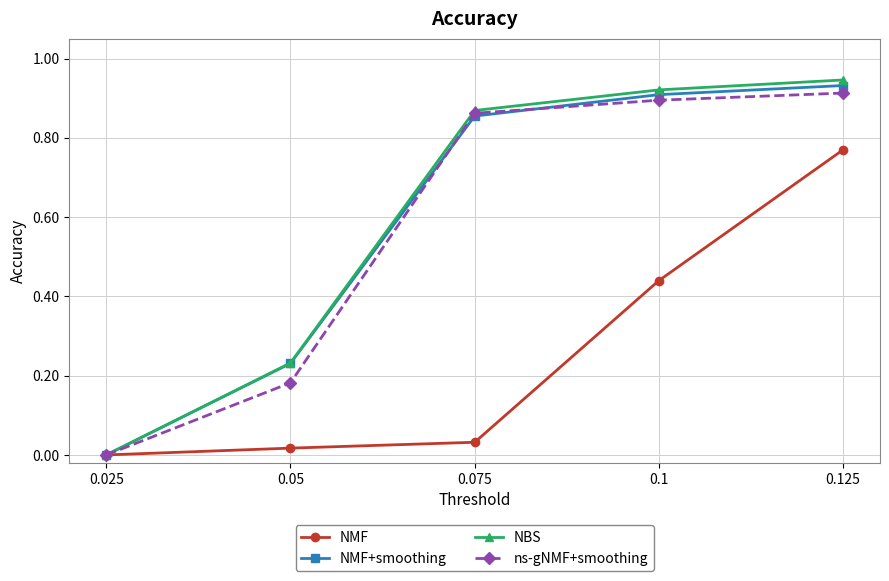

The value of ns-gNMF+smoothing at 0.075 is 0.9. True or false?

True